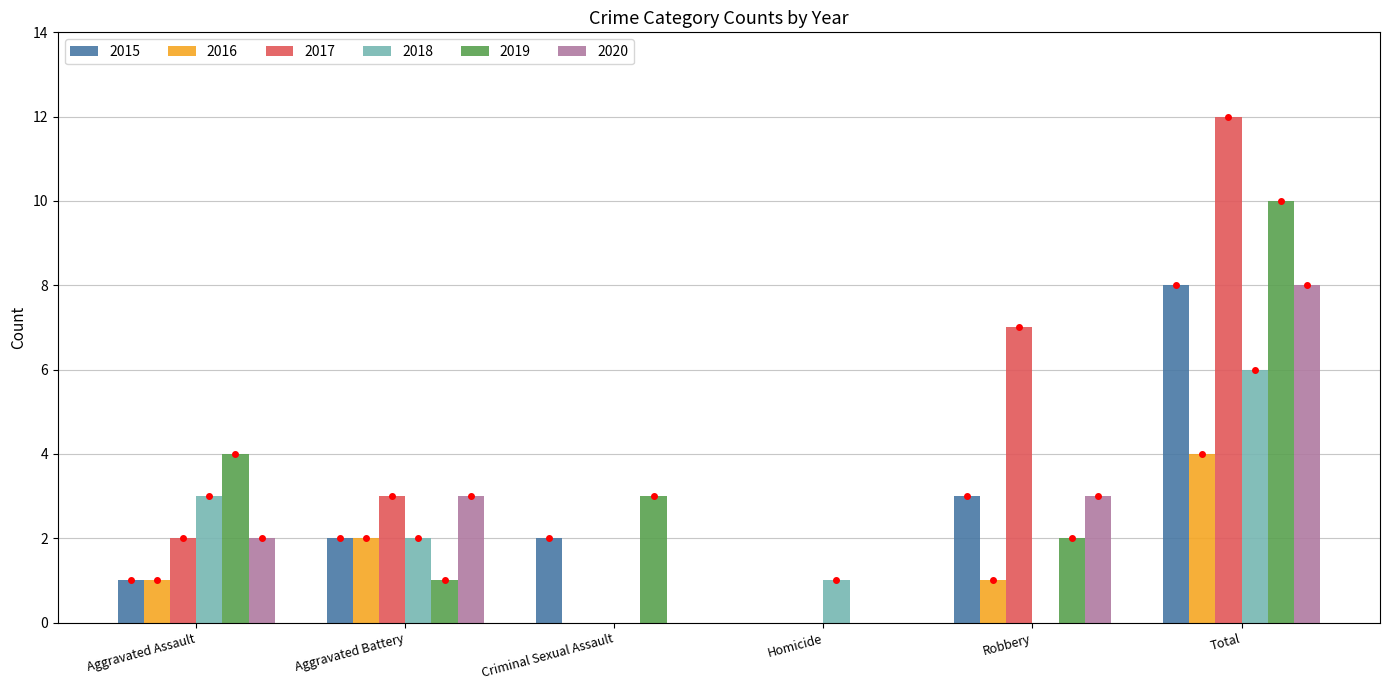

How many data points does each series have?

6